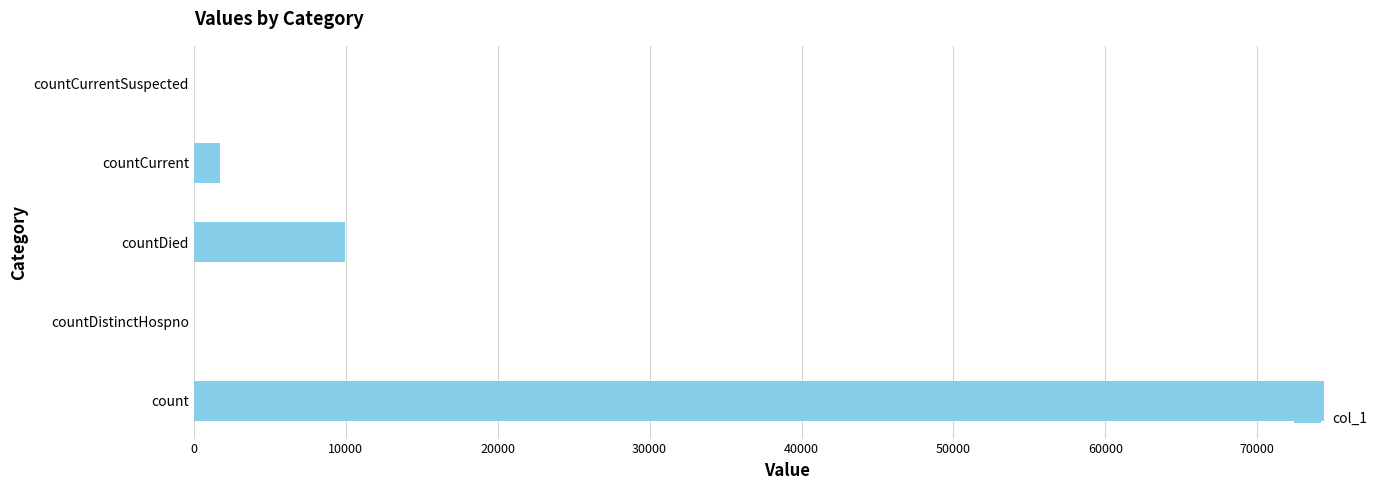

What is the sum of the values at countCurrent and countDistinctHospno?

1721